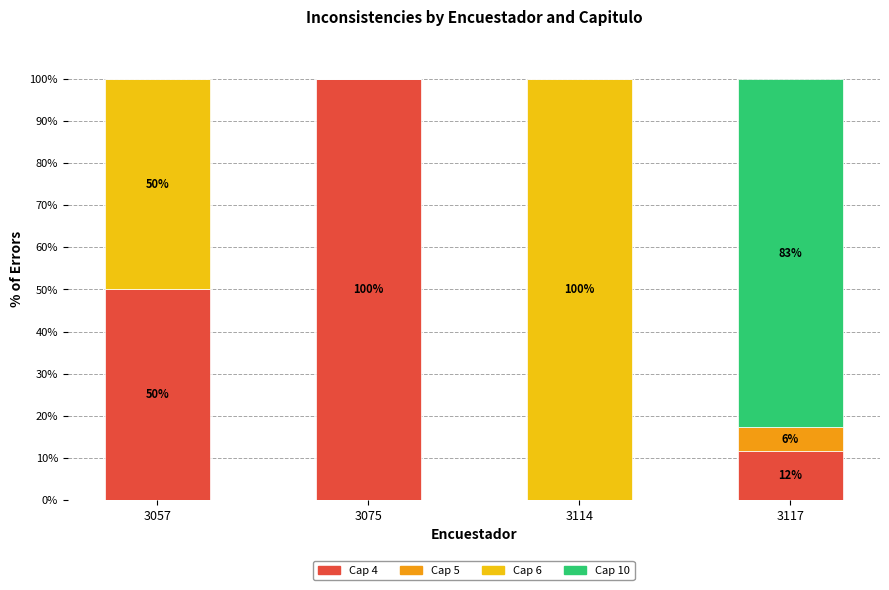

What is the total value across all series at 3057?

100.0